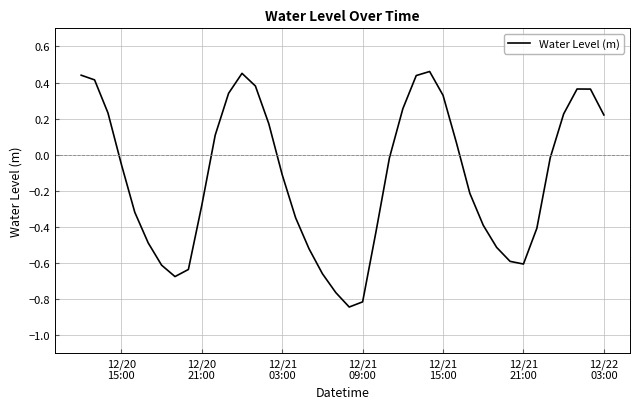

Is this an area chart (filled region under the line)?

No